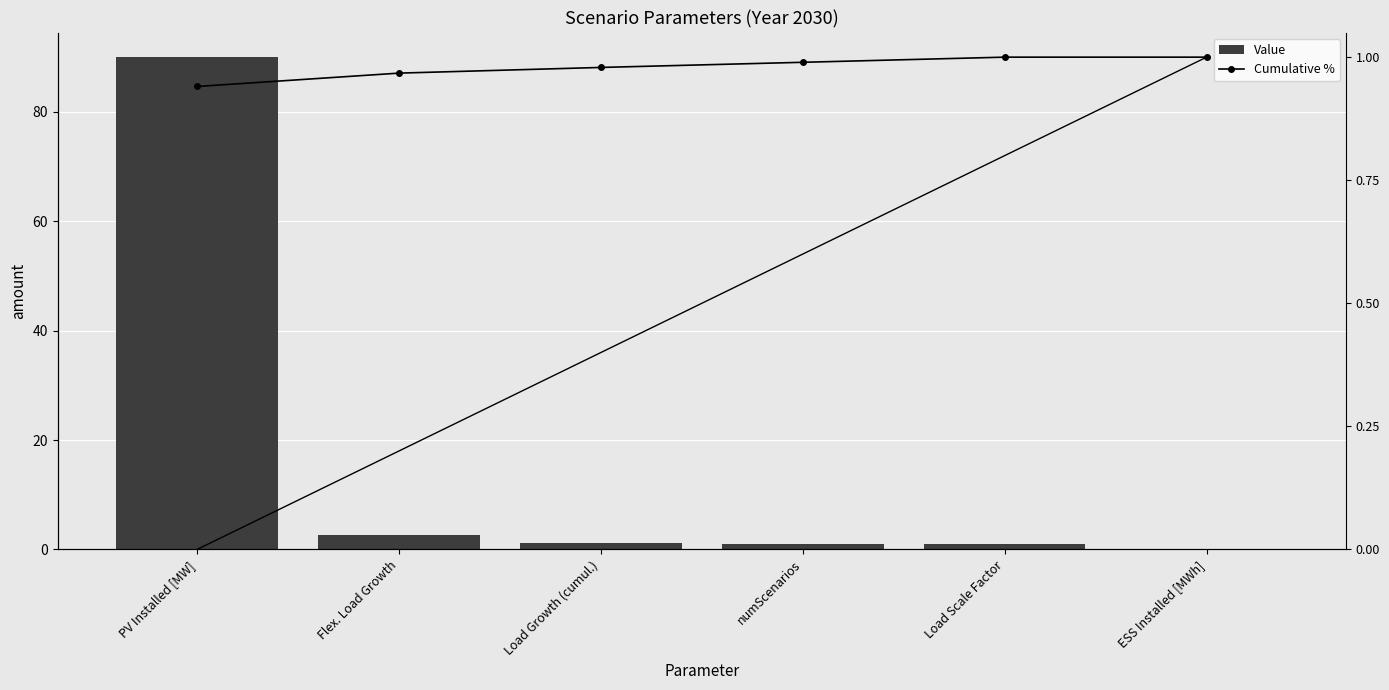

At how many categories does at least one series exceed 87?

1